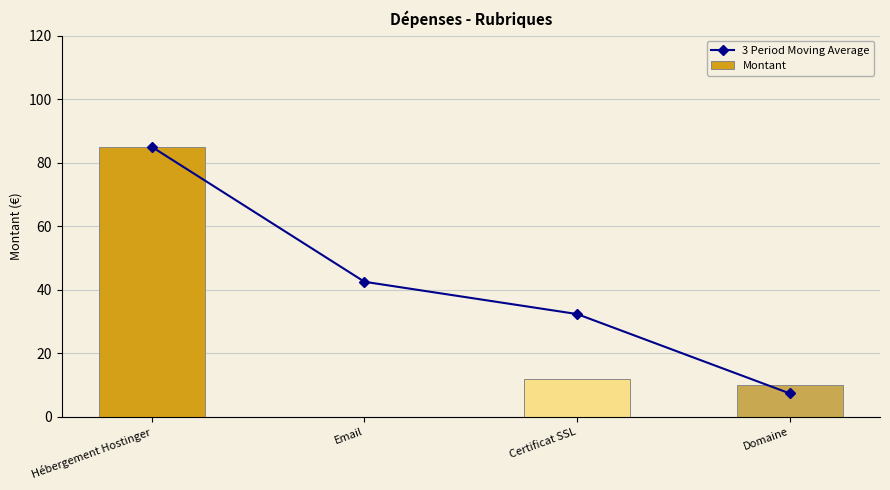

Reading left to right, list all the values displayed in this chart.

3 Period Moving Average: 84.9	42.5	32.3	7.3
Montant: 84.9	0.0	12.0	10.0